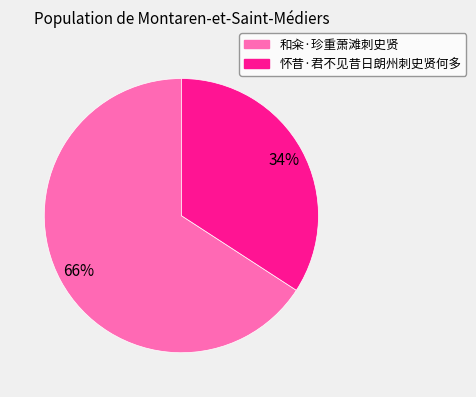

Do 怀昔·君不见昔日朗州刺史贤何多 and 和籴·珍重萧滩刺史贤 together represent more than half of the pie?

Yes